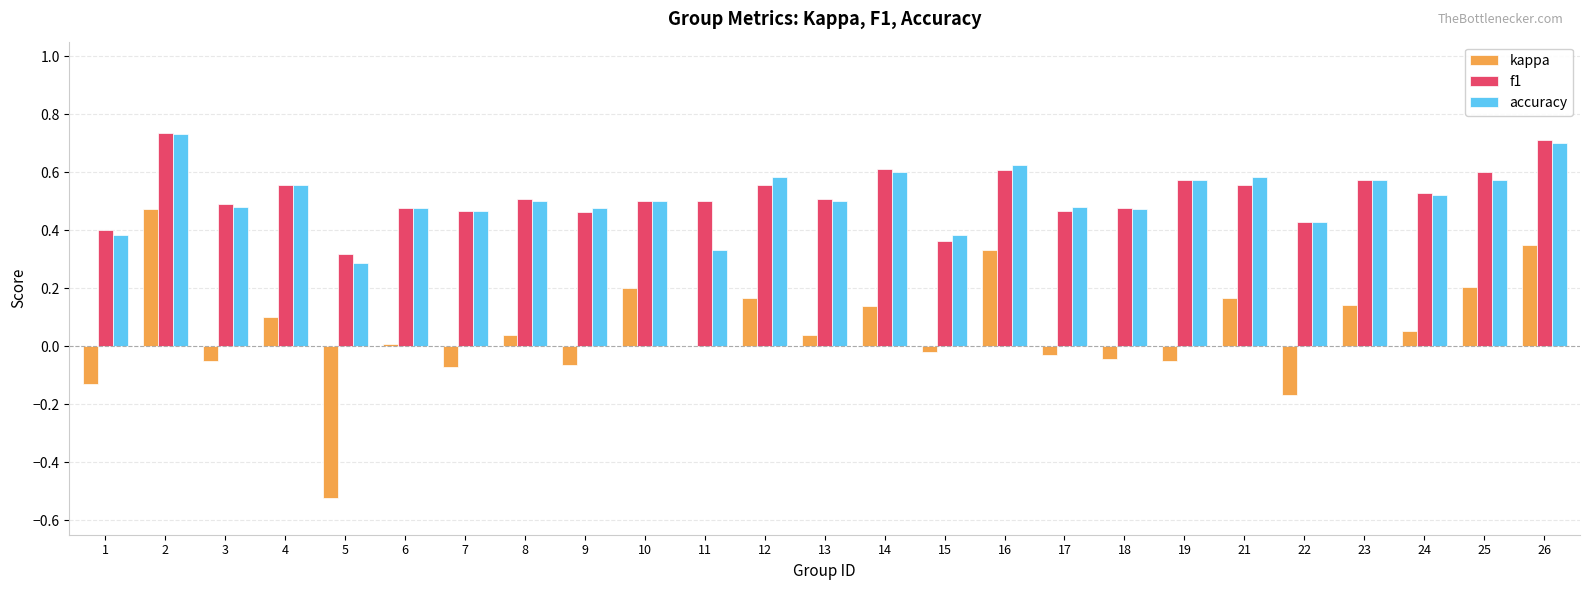

At which category is the sum across all series the highest?

2